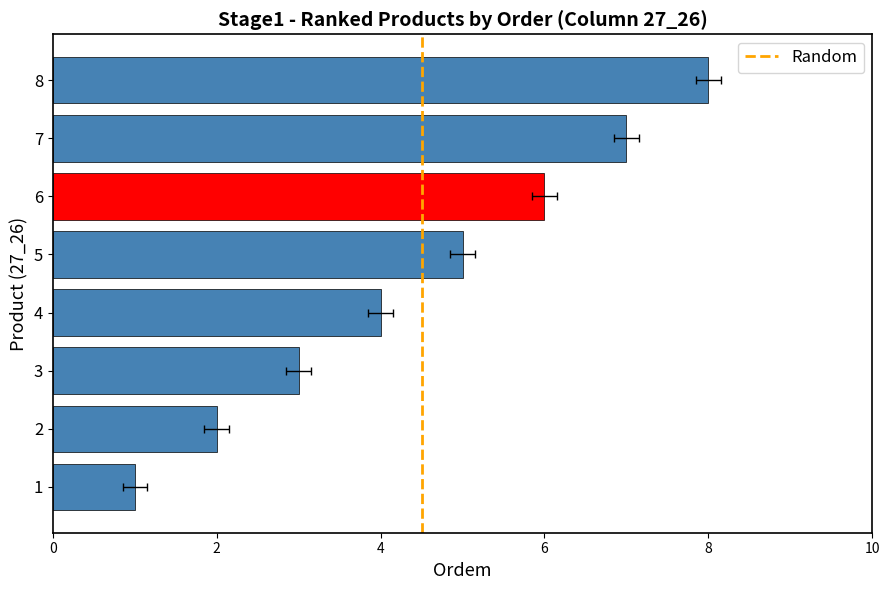

The value at 5 is 2. True or false?

False